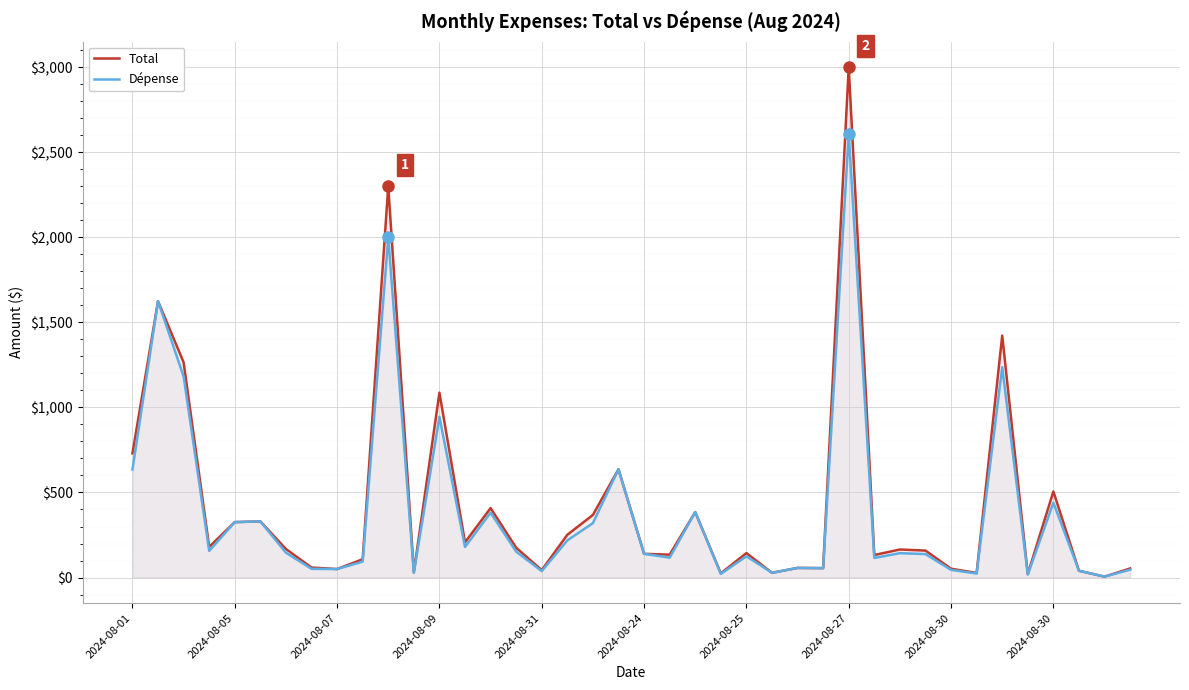

True or false: Total and Dépense cross at least once.

False